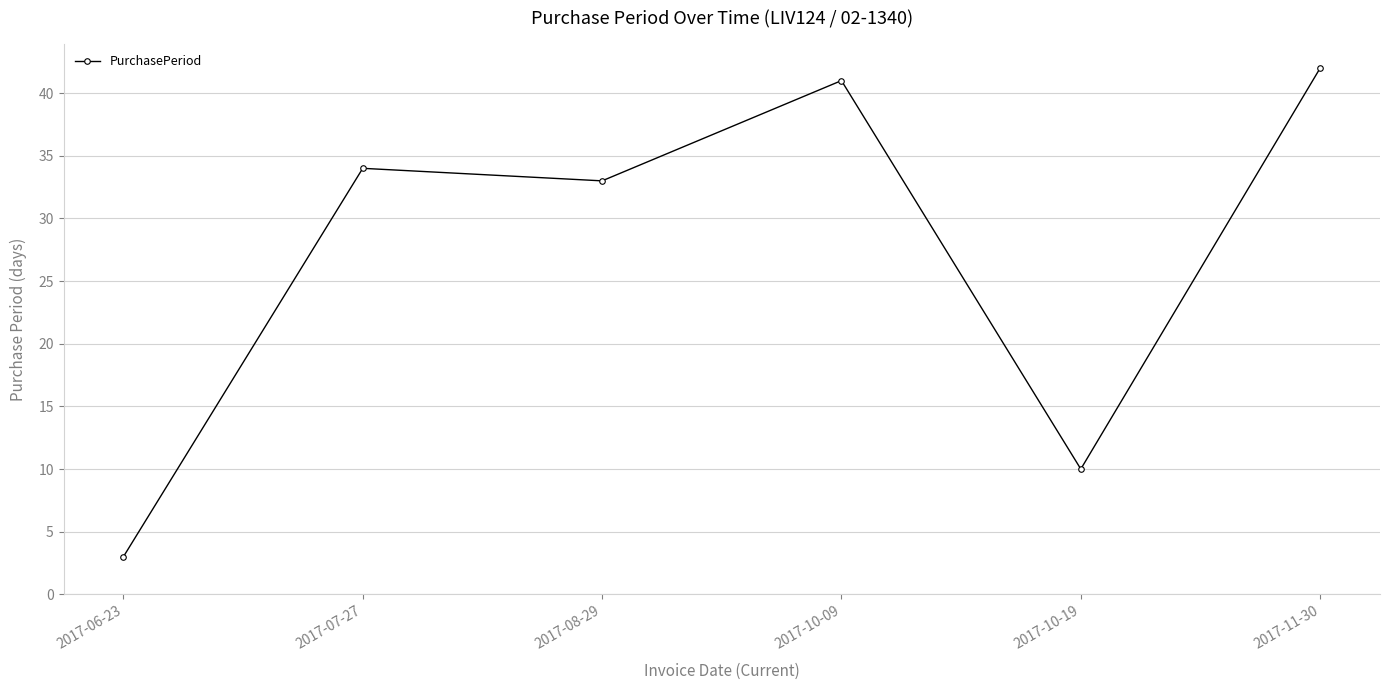

Rank the categories by value from highest to lowest.

2017-11-30, 2017-10-09, 2017-07-27, 2017-08-29, 2017-10-19, 2017-06-23